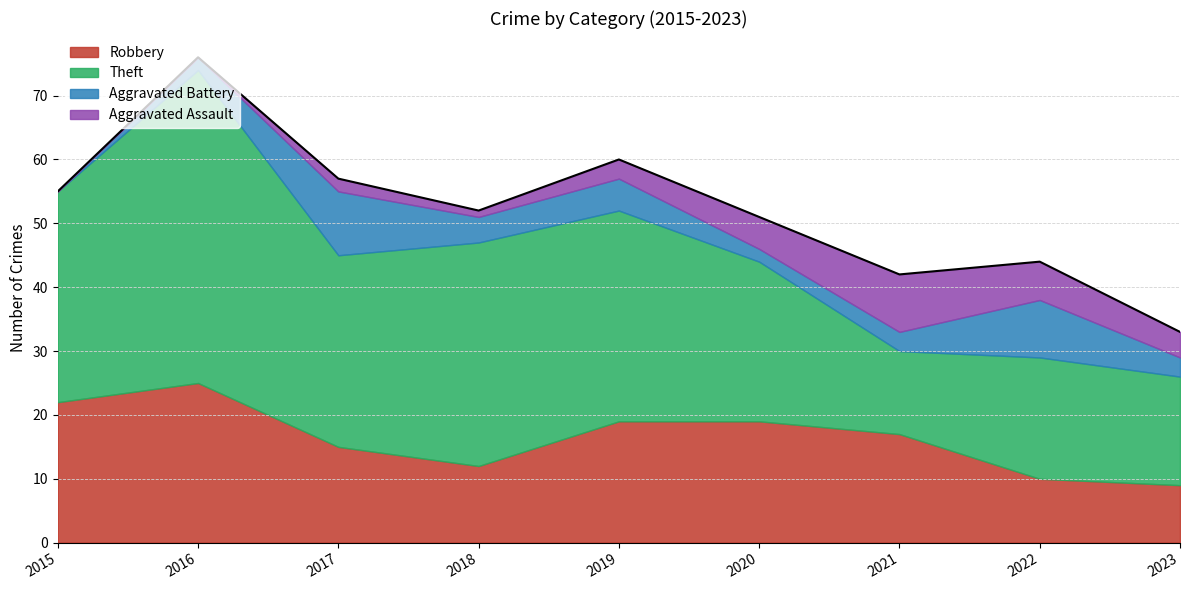

Is the value of Aggravated Battery at 2016 greater than the value of Robbery at 2017?

No